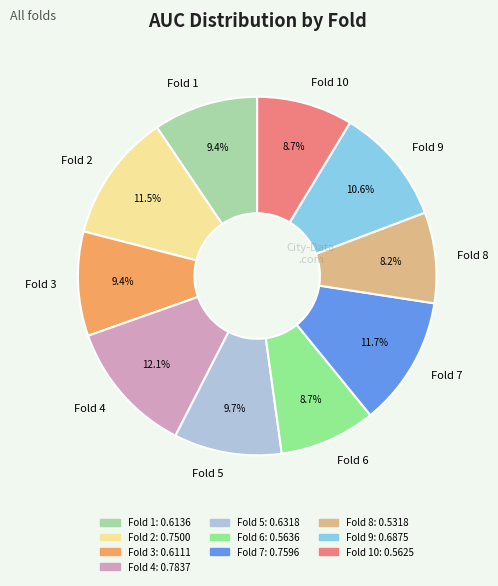

Count the number of slices in the pie.

10